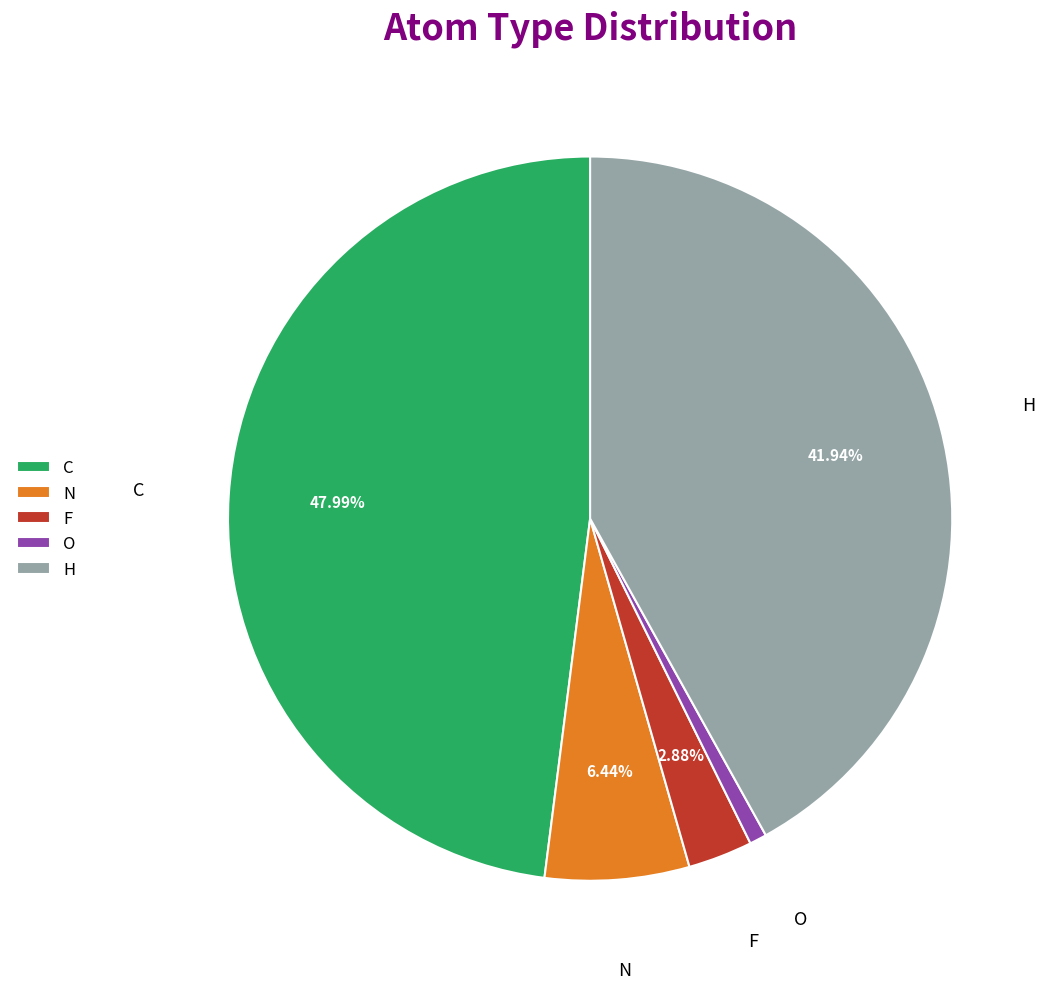

Which has a higher value, F or O?

F